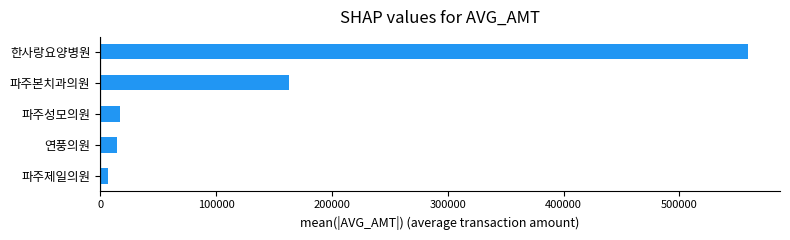

What value does the data have at 파주본치과의원?

163034.4